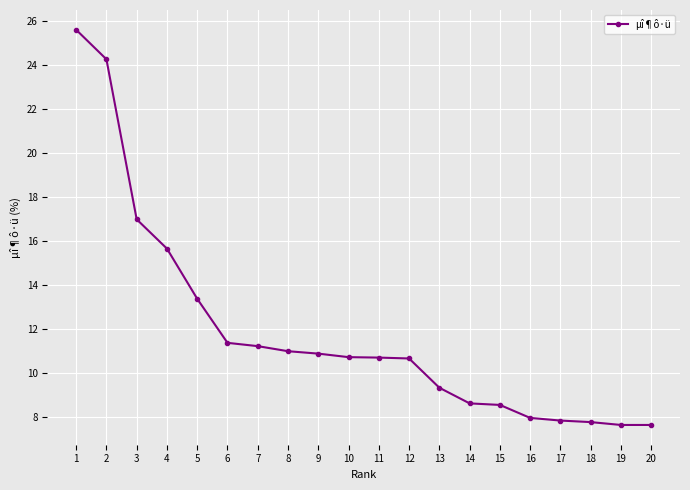

The value at 3 is 17.0. True or false?

True